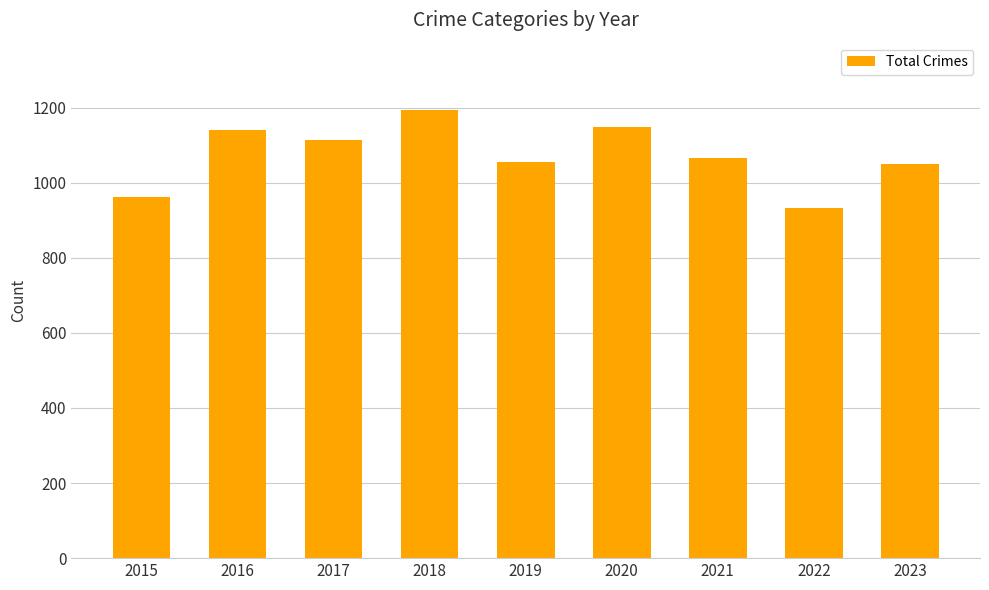

What is the difference between the second highest and minimum values?

215